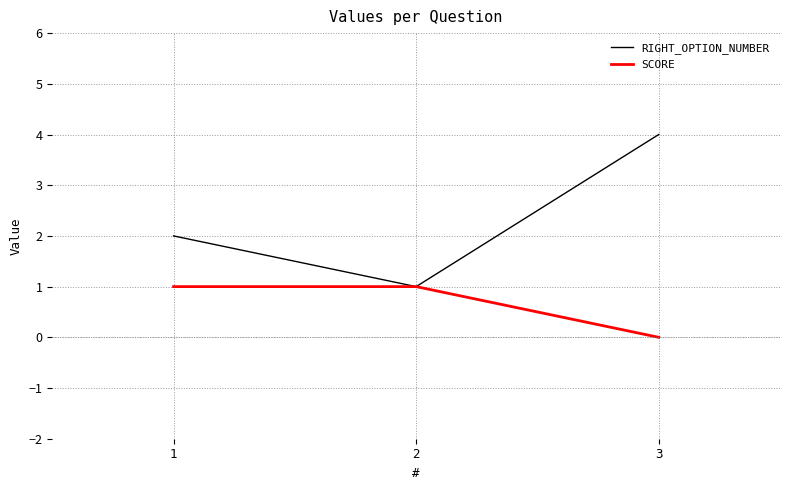

Is it true that SCORE equals 1 at 1?

True